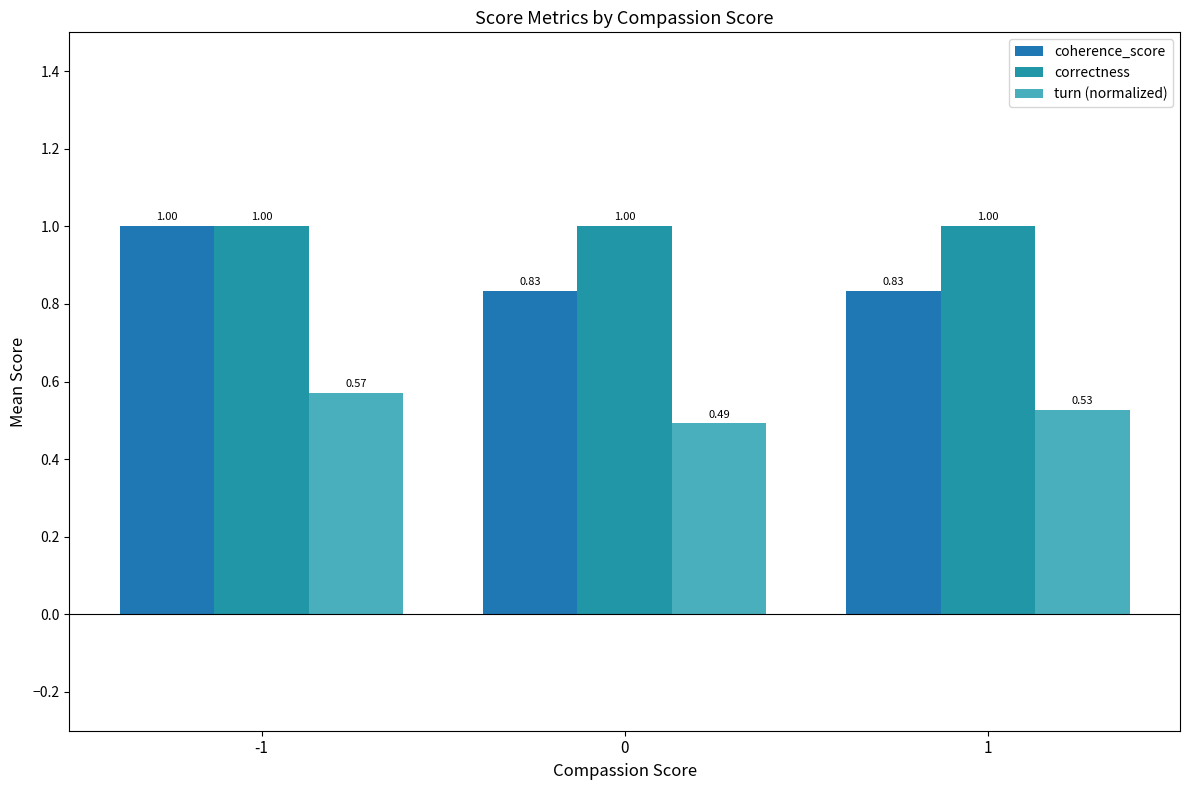

What is the average value of the turn (normalized) series?

0.5